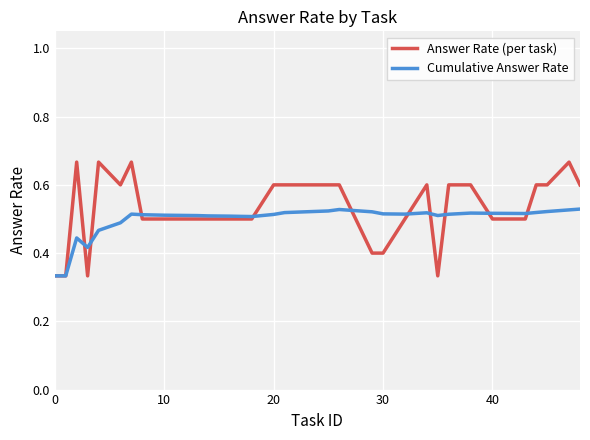

What are all the series names shown in the legend?

Answer Rate (per task), Cumulative Answer Rate